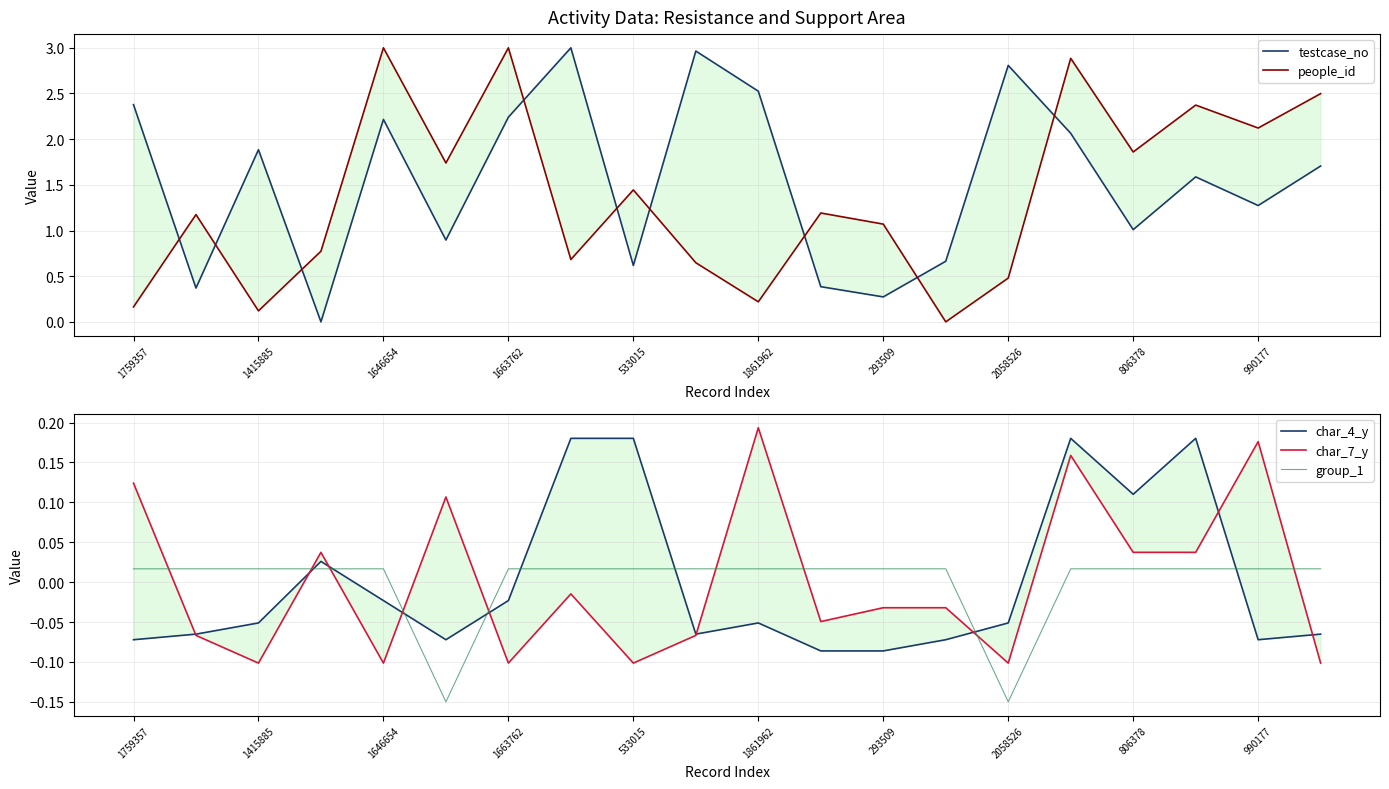

Which series has the widest spread of values?

testcase_no